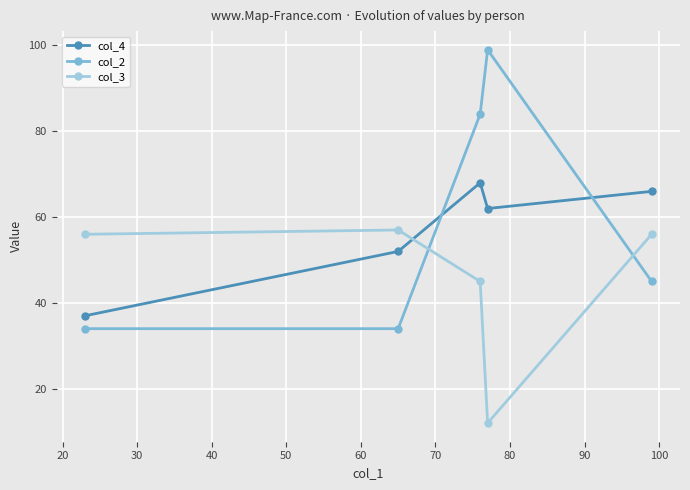

What is the difference between the maximum and minimum values in the col_2 series?

65